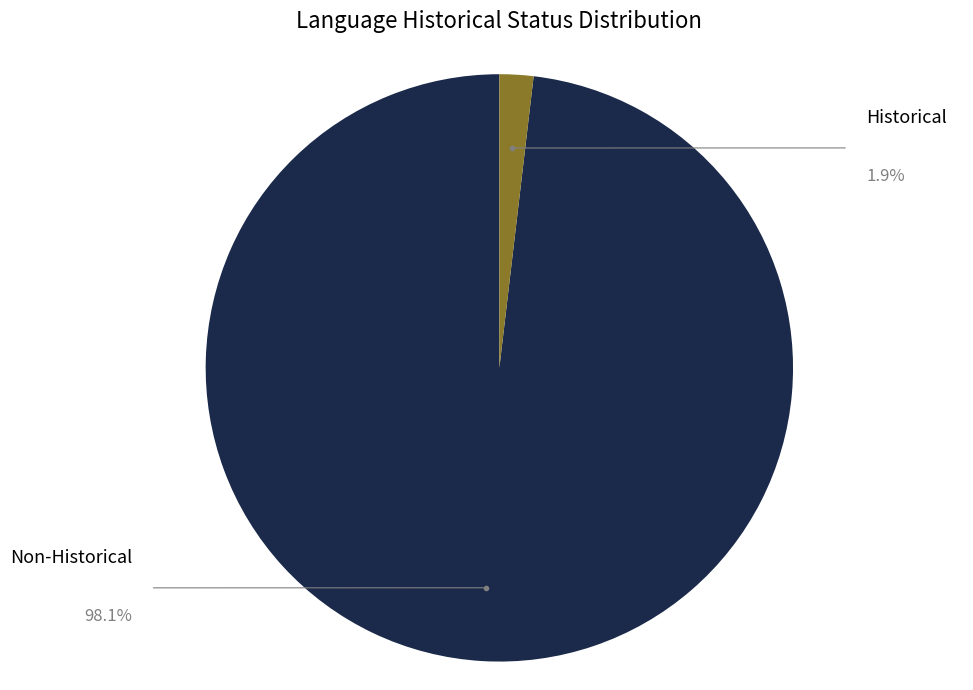

Is there a majority slice in this chart?

Yes